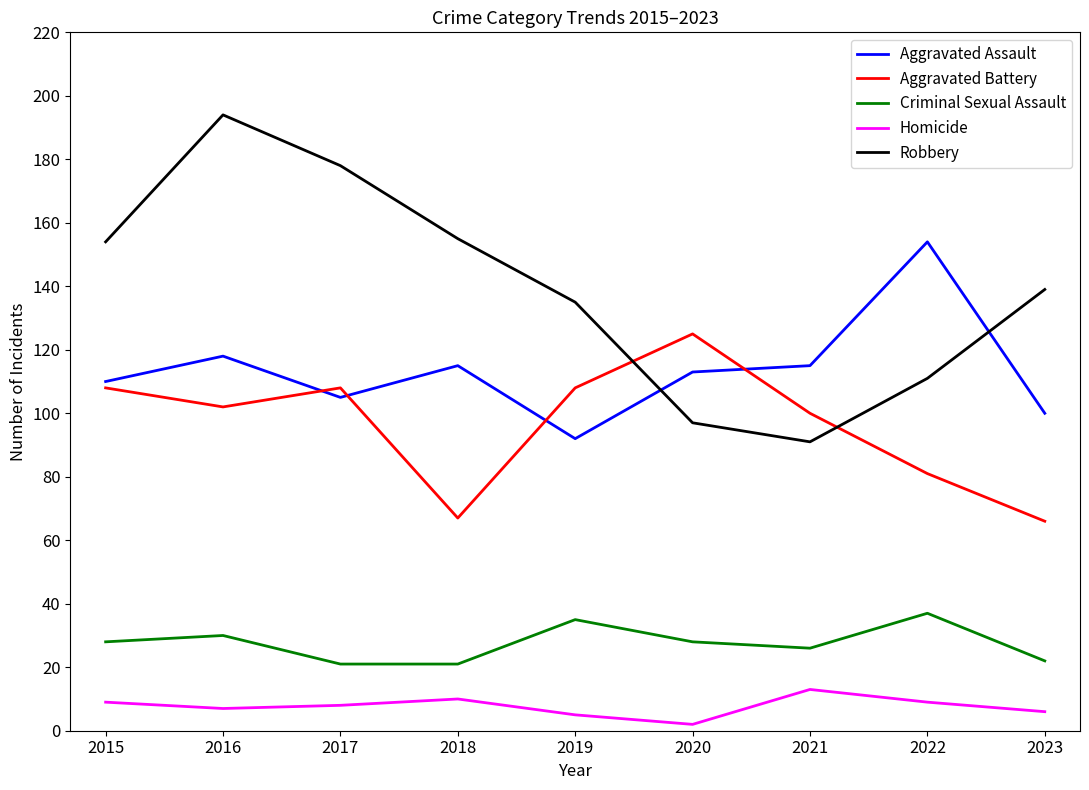

What is the sum of all Robbery values?

1254